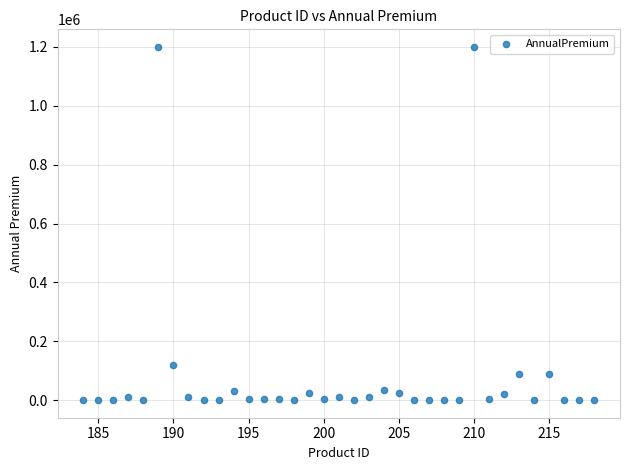

What is the range of Y values (max minus min)?

1199999